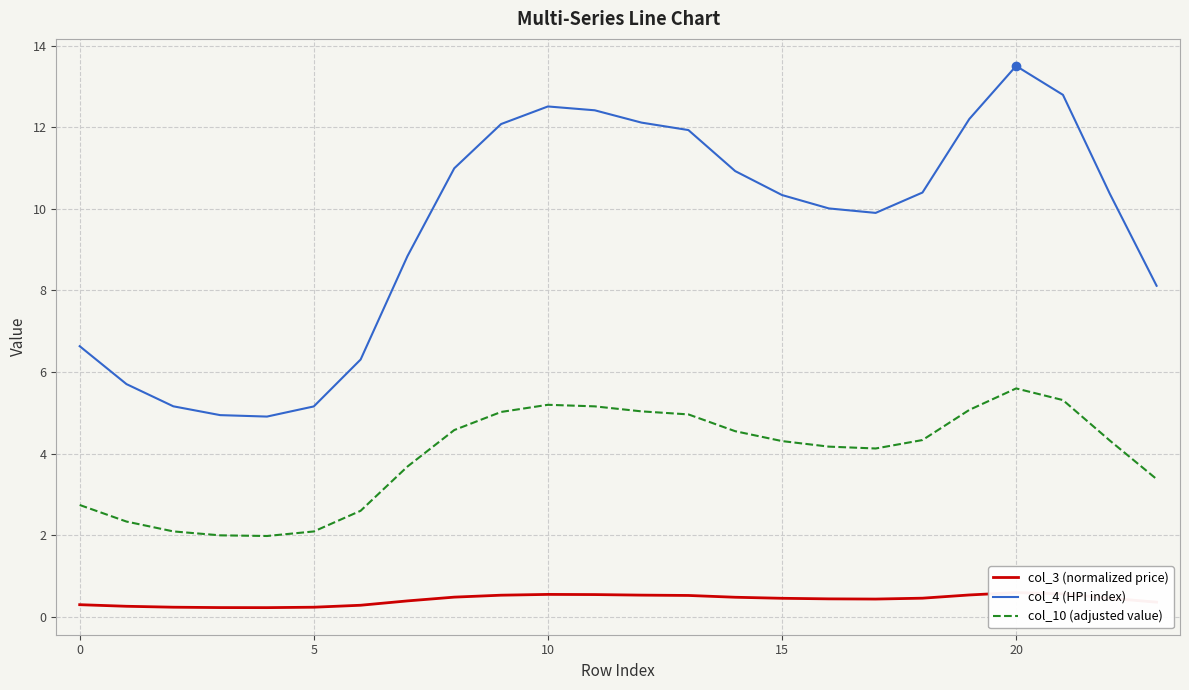

Reading left to right, extract all data points from this chart.

col_3 (normalized price): 0.3	0.3	0.2	0.2	0.2	0.2	0.3	0.4	0.5	0.5	0.5	0.5	0.5	0.5	0.5	0.5	0.4	0.4	0.5	0.5	0.6	0.6	0.5	0.4
col_4 (HPI index): 6.6	5.7	5.2	4.9	4.9	5.2	6.3	8.8	11.0	12.1	12.5	12.4	12.1	11.9	10.9	10.3	10.0	9.9	10.4	12.2	13.5	12.8	10.4	8.1
col_10 (adjusted value): 2.7	2.3	2.1	2.0	2.0	2.1	2.6	3.7	4.6	5.0	5.2	5.2	5.0	5.0	4.5	4.3	4.2	4.1	4.3	5.1	5.6	5.3	4.3	3.4